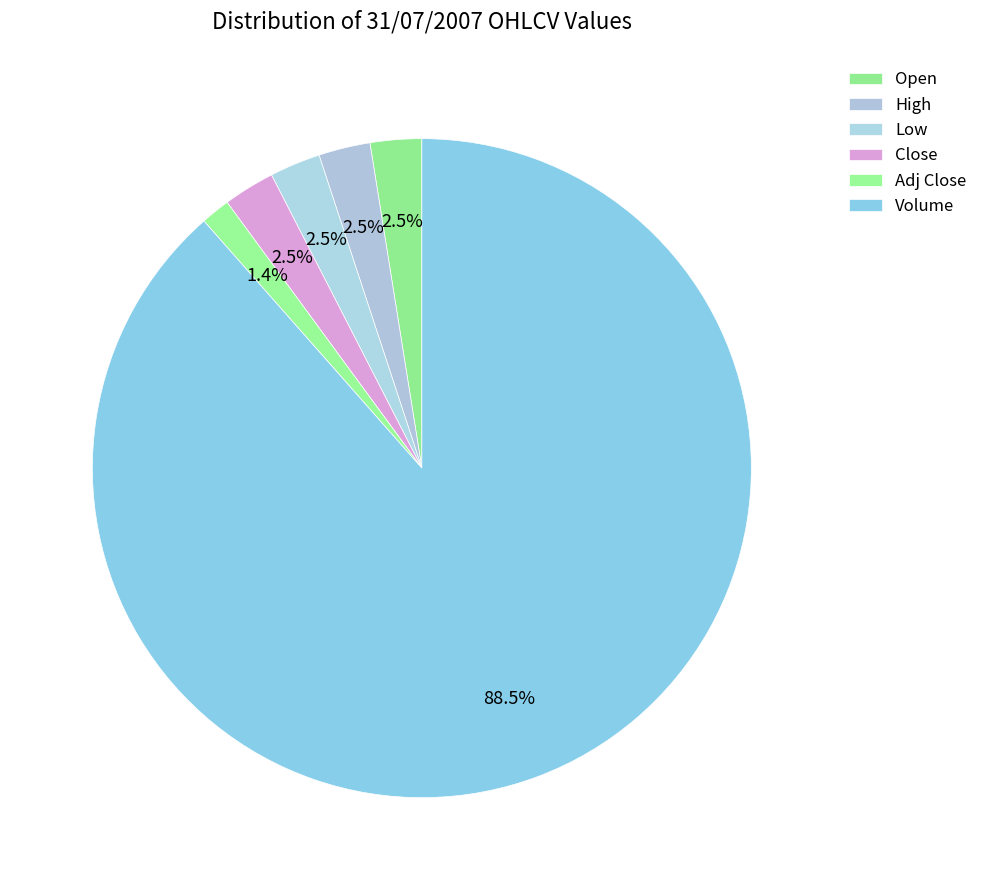

What percentage is the Volume slice, to the nearest percent?

88%